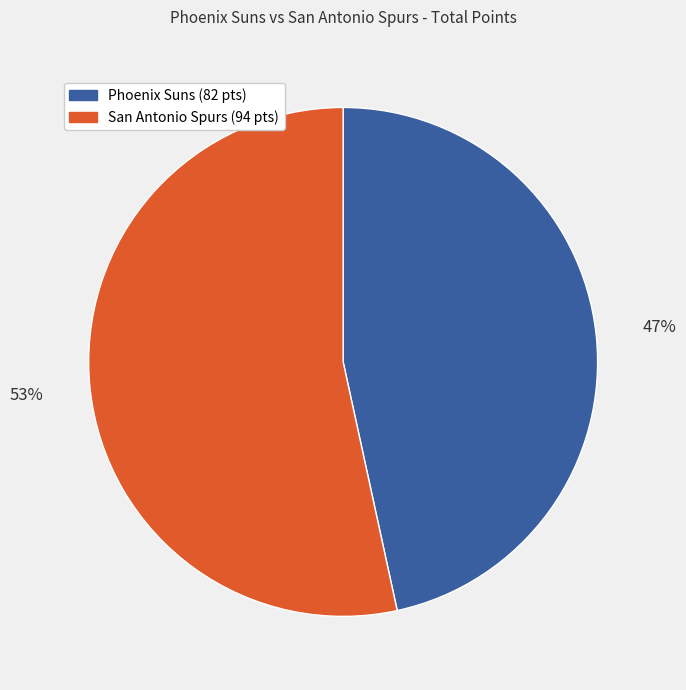

Does any single category account for the majority?

Yes